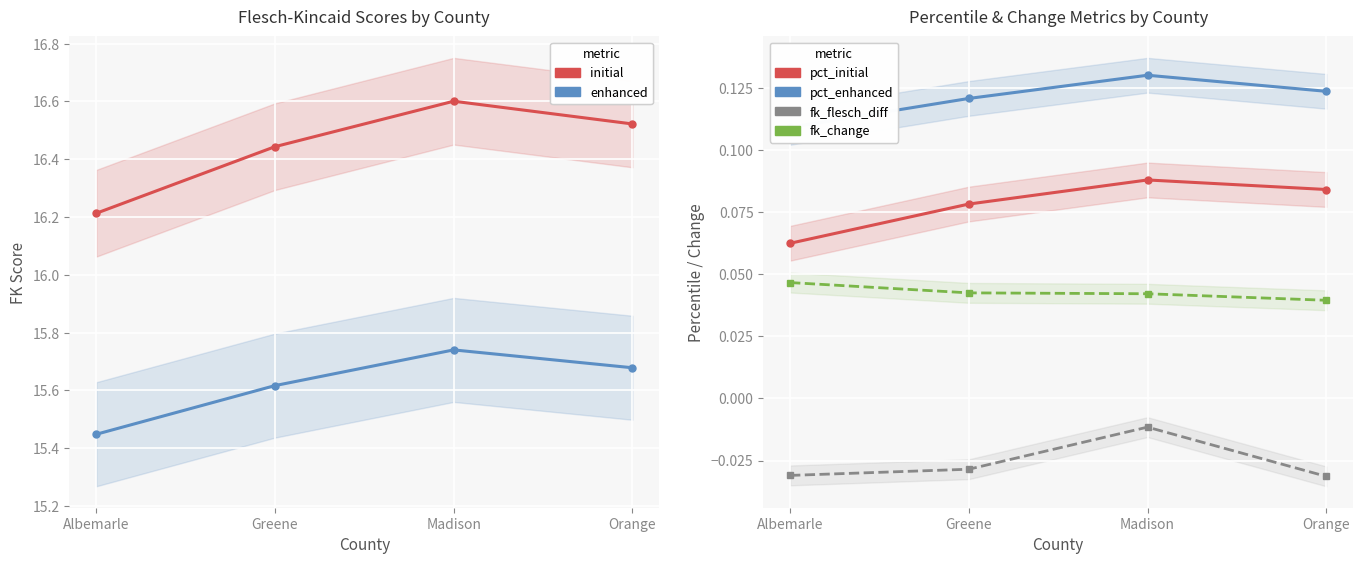

The flesch_kincaid_initial series shows 16.4 at Greene. True or false?

True